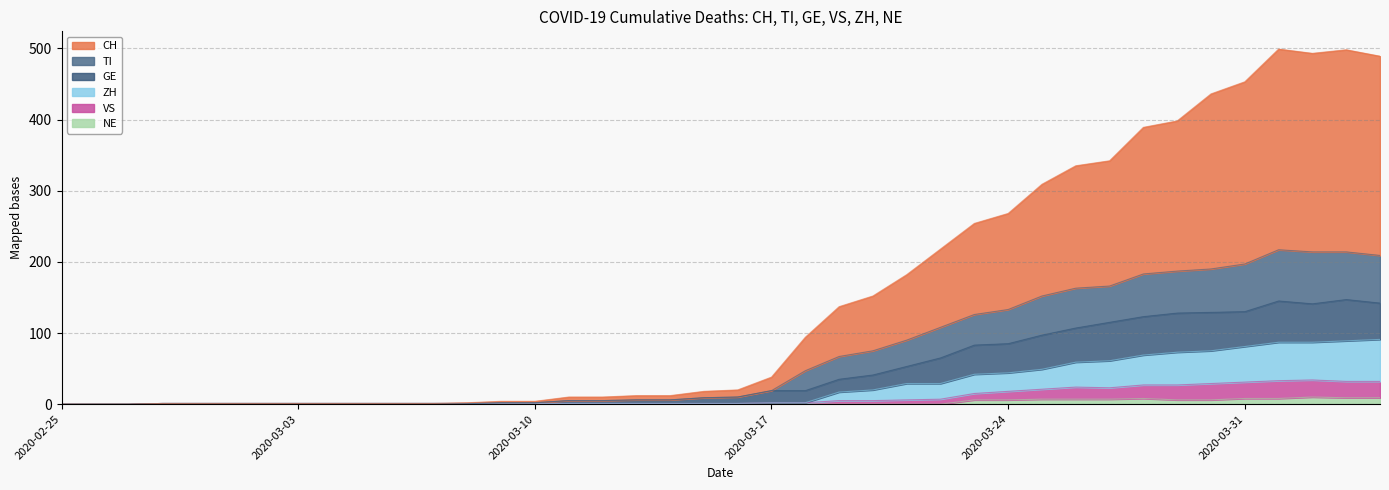

What are all the series names shown in the legend?

CH, TI, GE, ZH, VS, NE